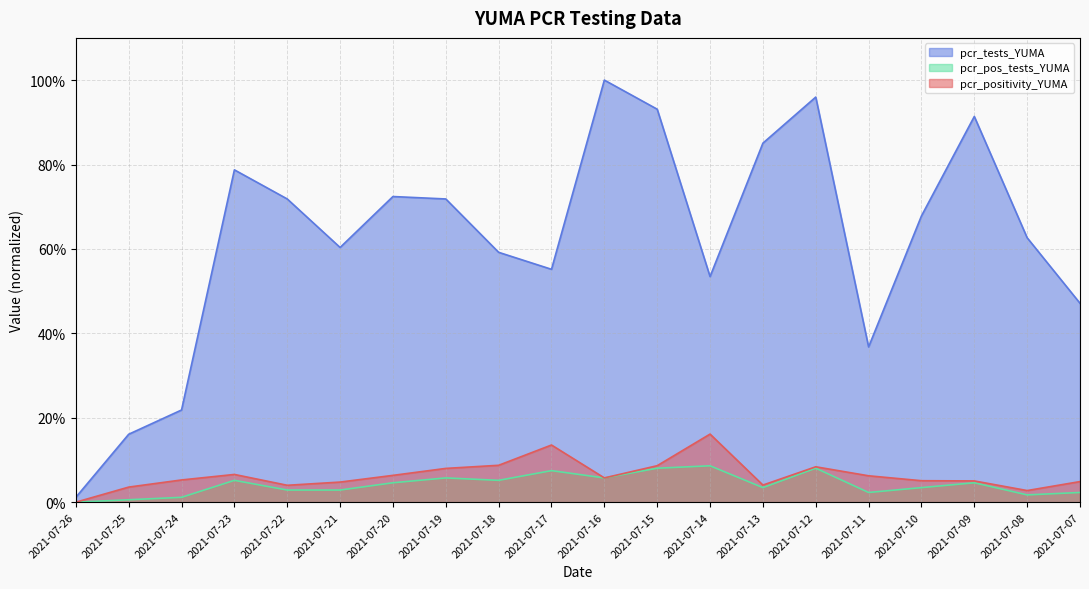

Is it true that pcr_tests_YUMA equals 1.0 at 2021-07-12?

True